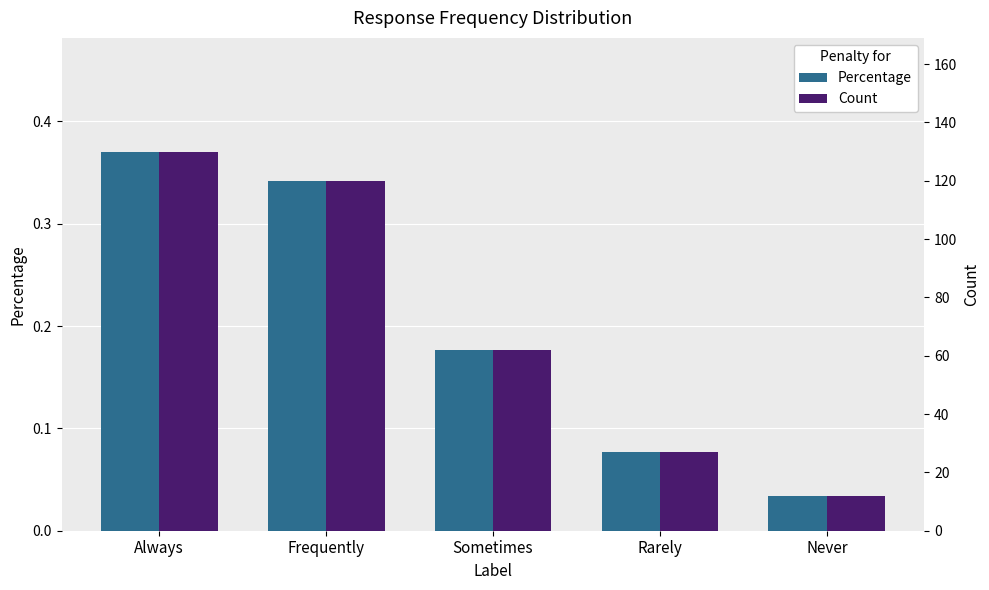

Reading left to right, extract all data points from this chart.

Percentage: 0.4	0.3	0.2	0.1	0.0
Count: 130.0	120.0	62.0	27.0	12.0